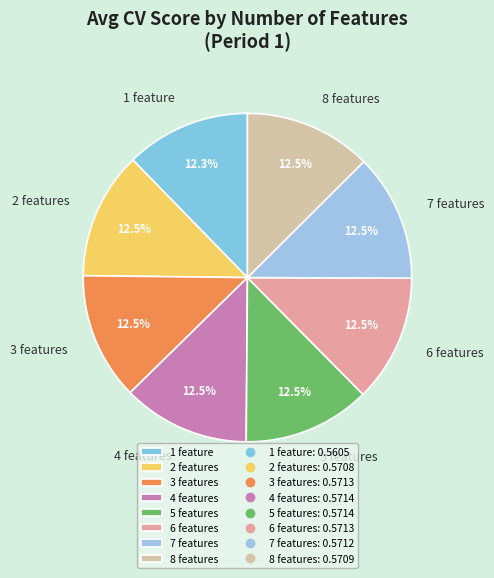

To the nearest percent, what is the combined percentage of 8 features and 6 features?

25%